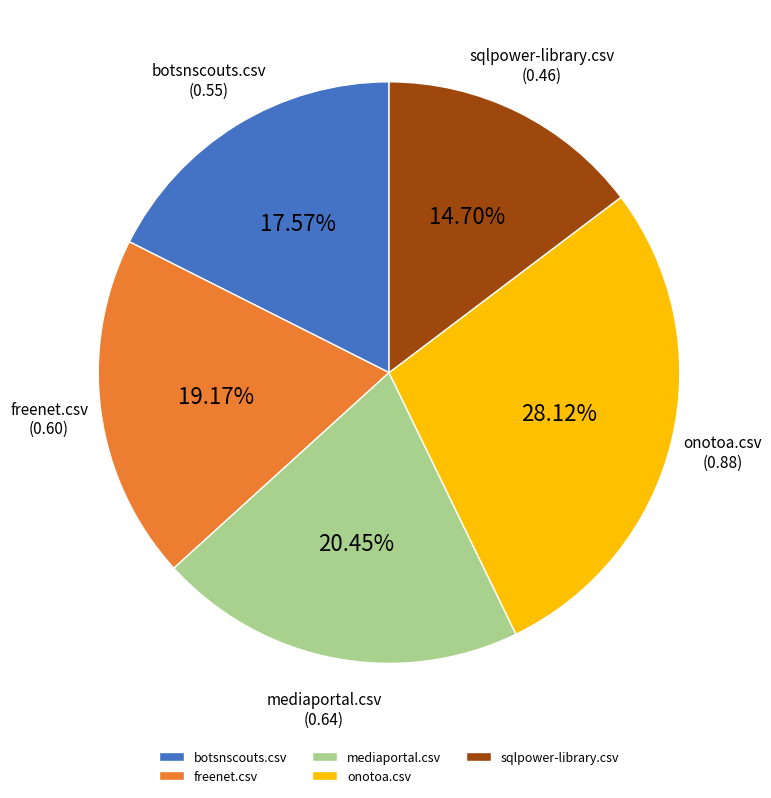

The mediaportal.csv slice represents 20% of the pie. True or false?

True